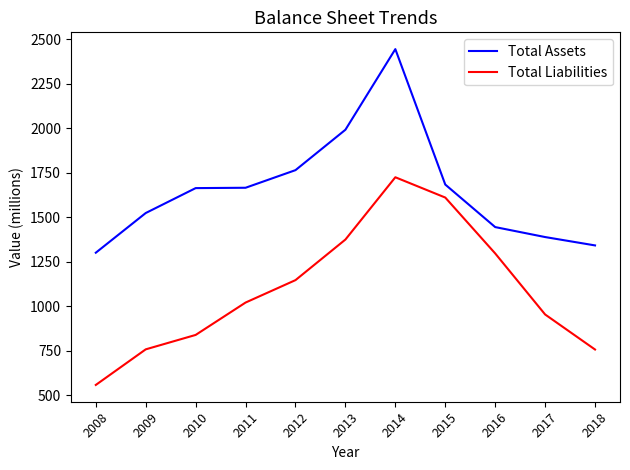

The value of Total Liabilities at 2018 is 1092. True or false?

False